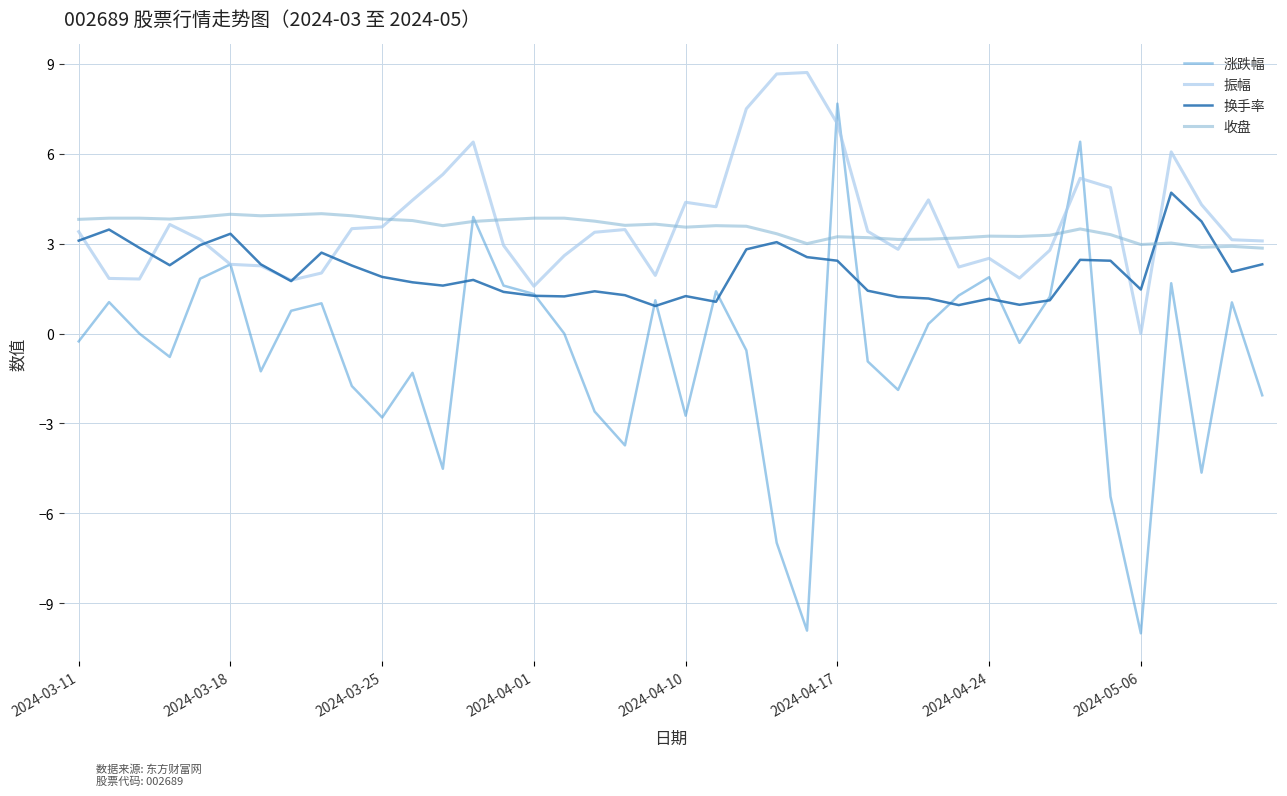

Which series has the largest range (max minus min)?

涨跌幅